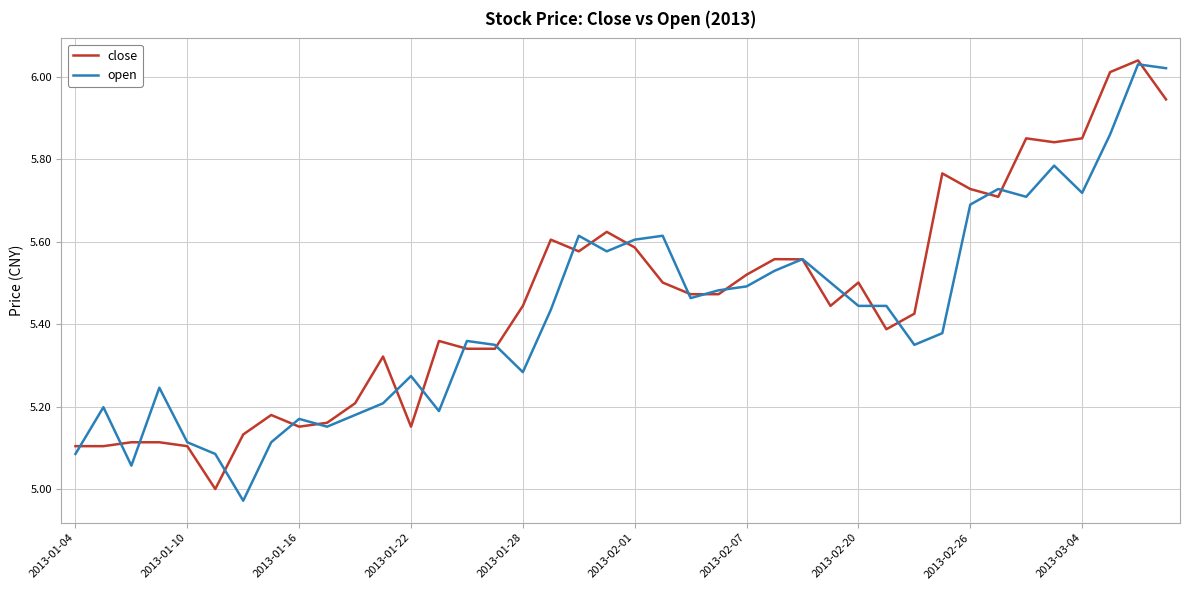

Does the chart display data point markers on the line(s)?

No